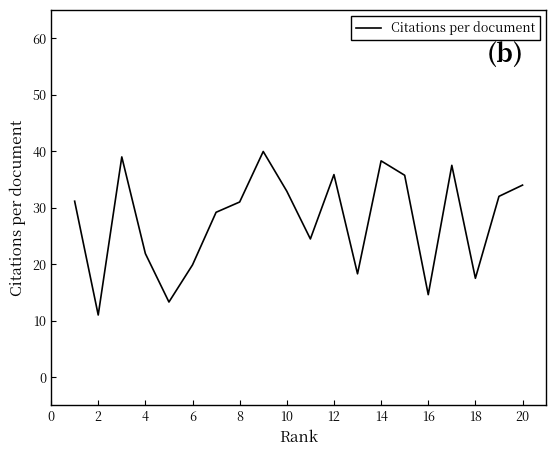

What is the difference between the maximum and minimum values?

28.9